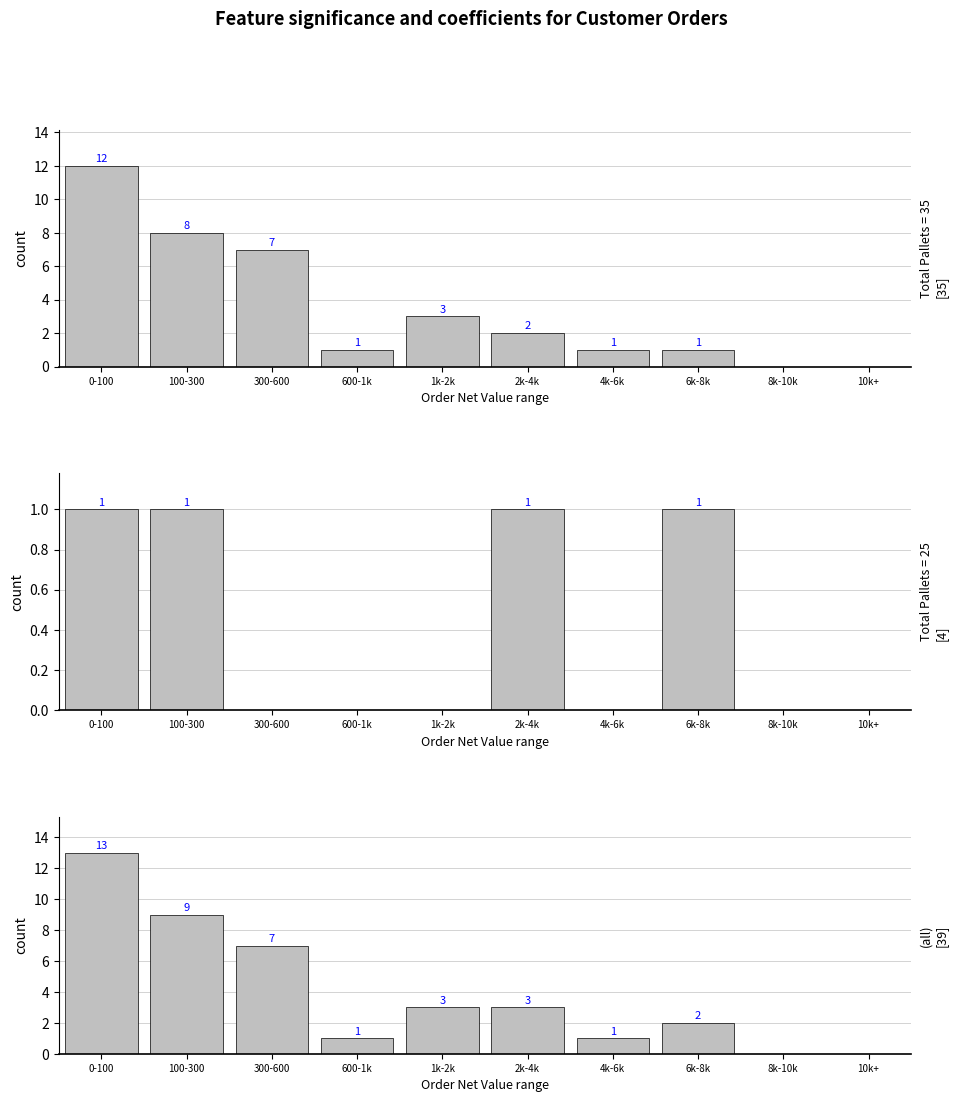

What is the value of the 3rd bar from the left?

7